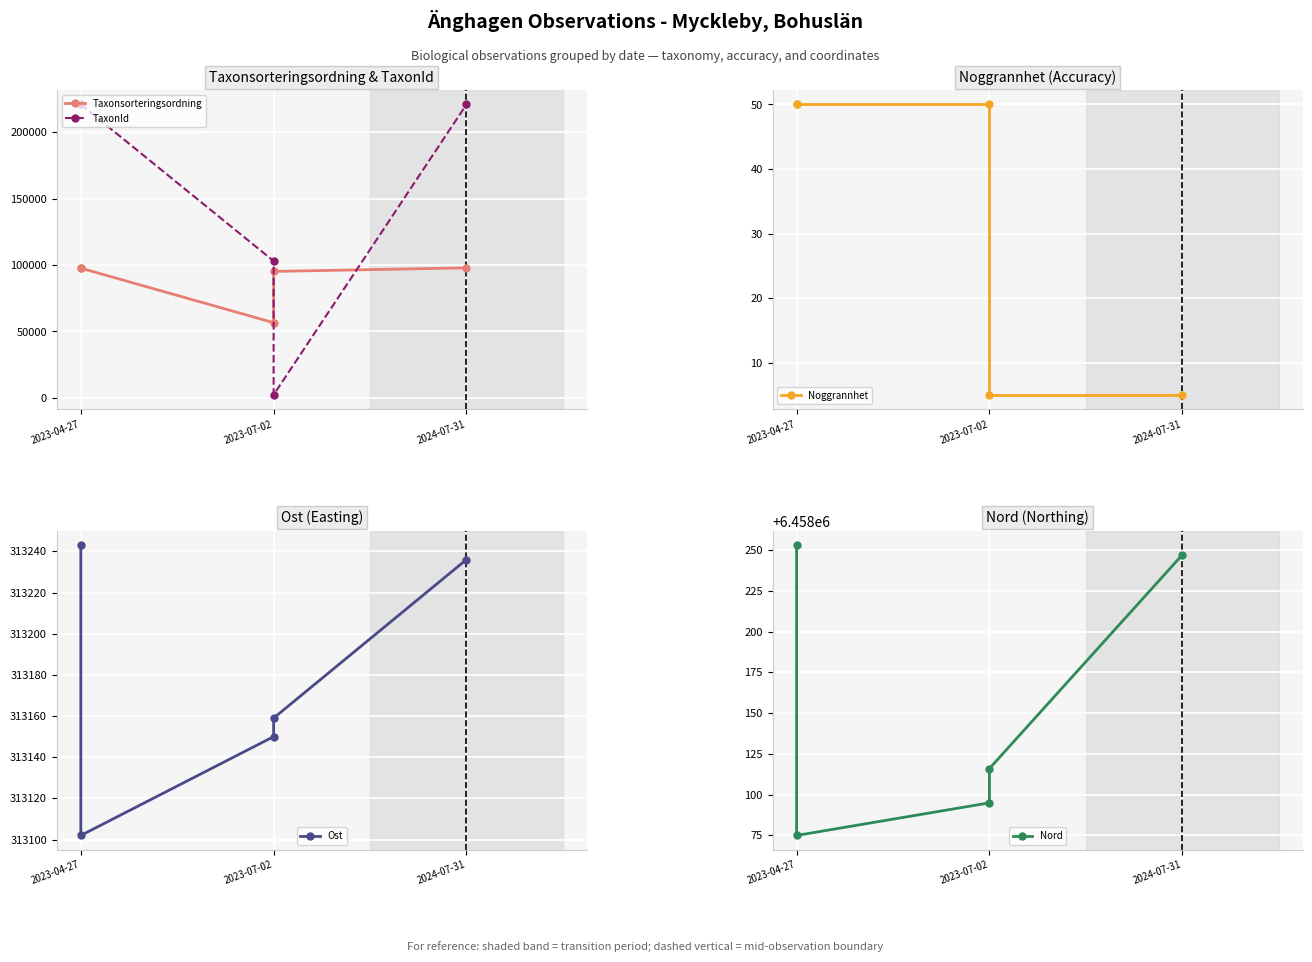

How many data points in Noggrannhet are less than 50?

2